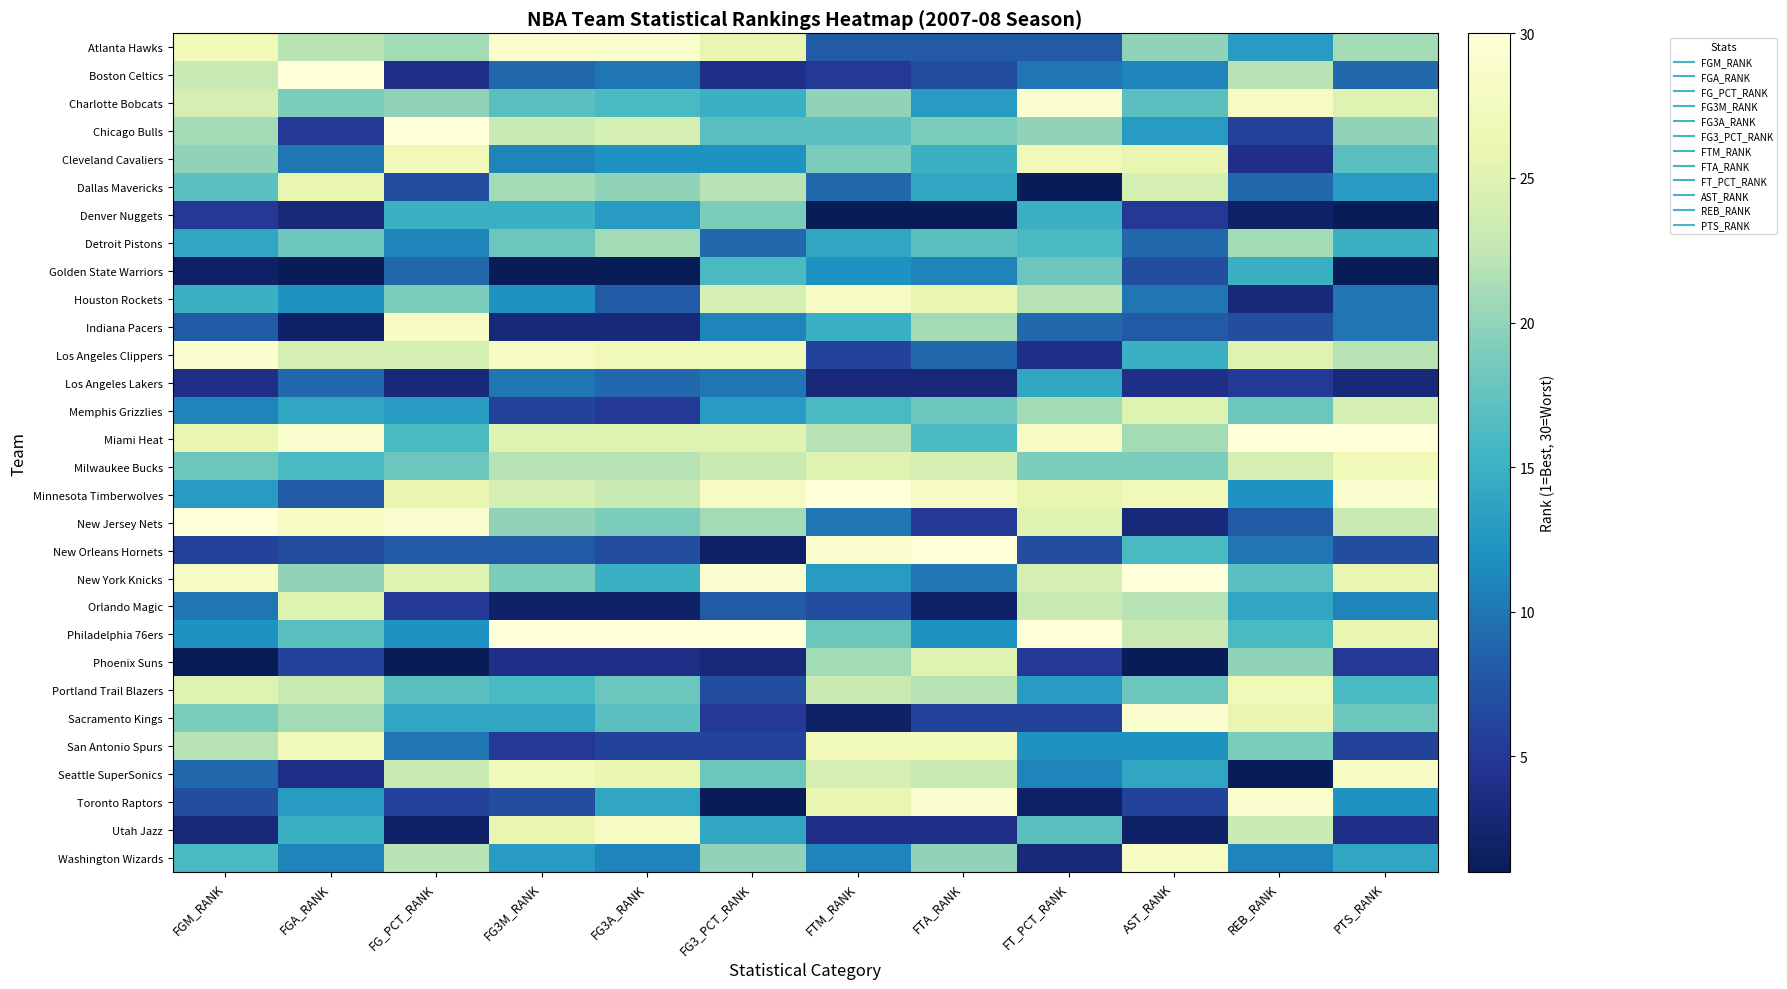

How many data points does each series have?

12